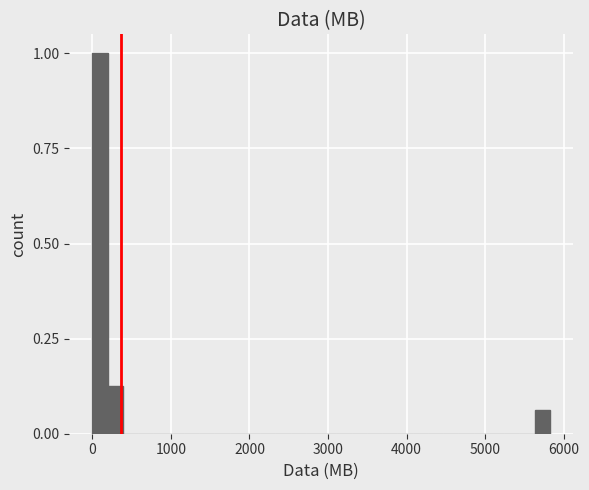

Around what value on the x-axis is the tallest bar? Give the approximate position of its centre, as read against the axis.

100